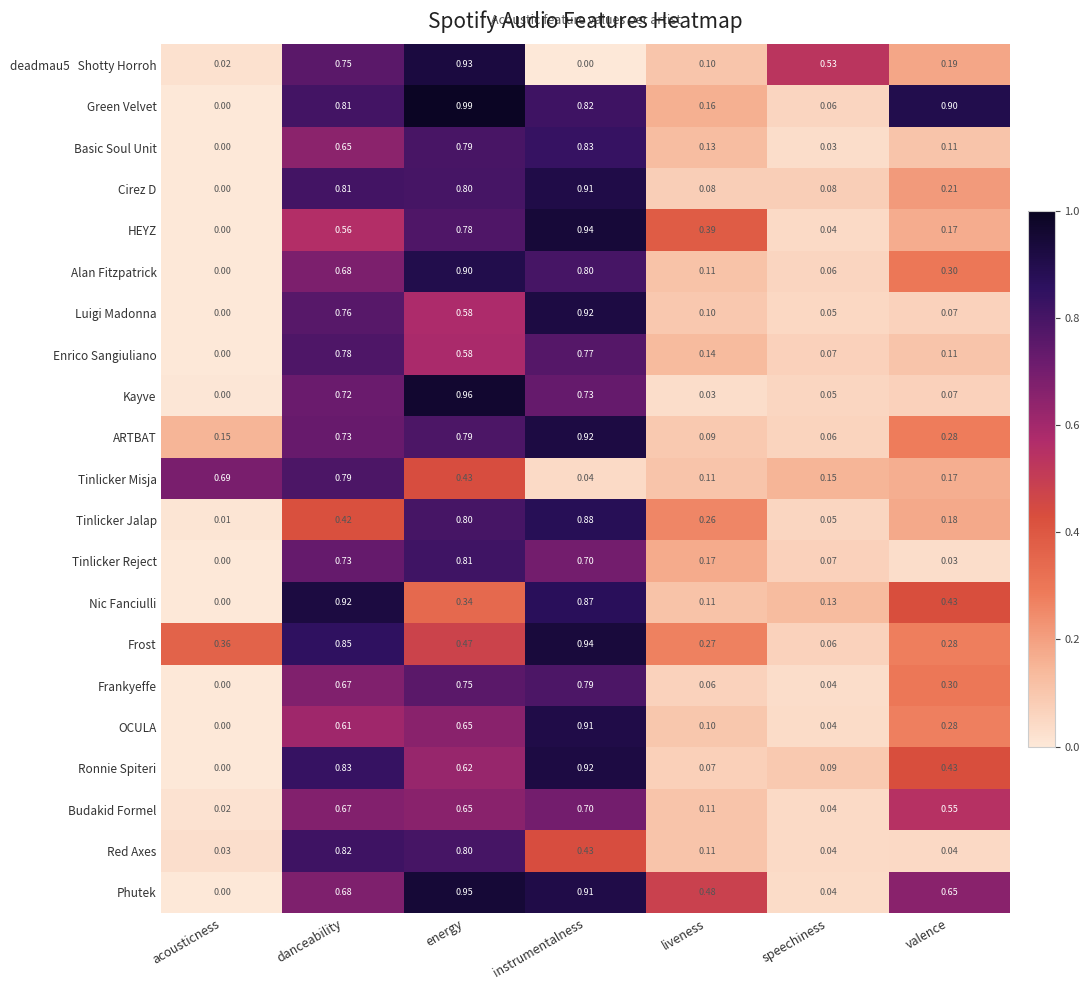

At which label is Tinlicker Jalap closest to 0?

acousticness